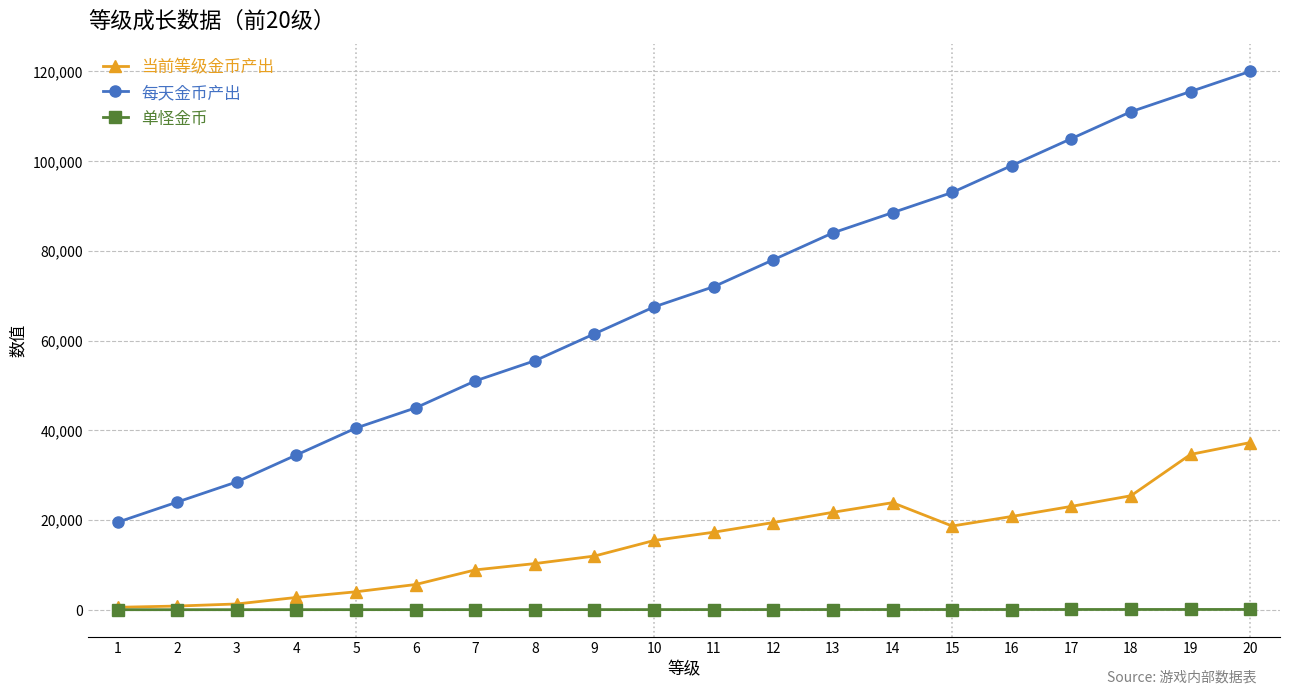

What is the sum of all 每天金币产出 values?

1393500.0